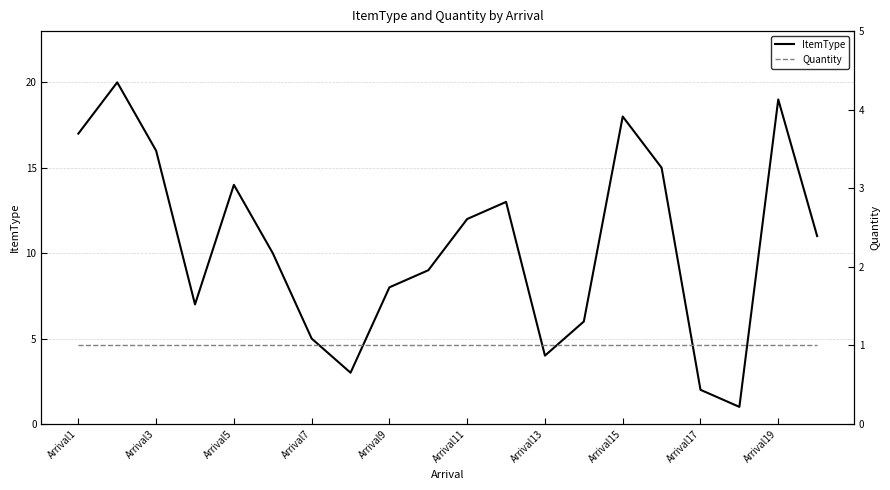

The ItemType series shows 3 at Arrival17. True or false?

False